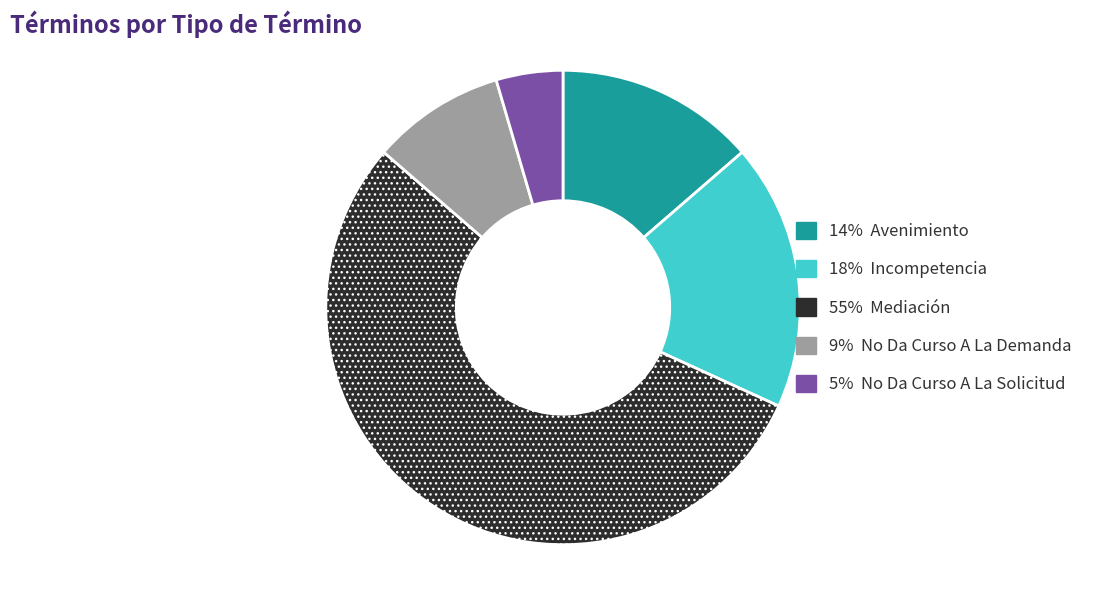

Does any single category account for the majority?

Yes